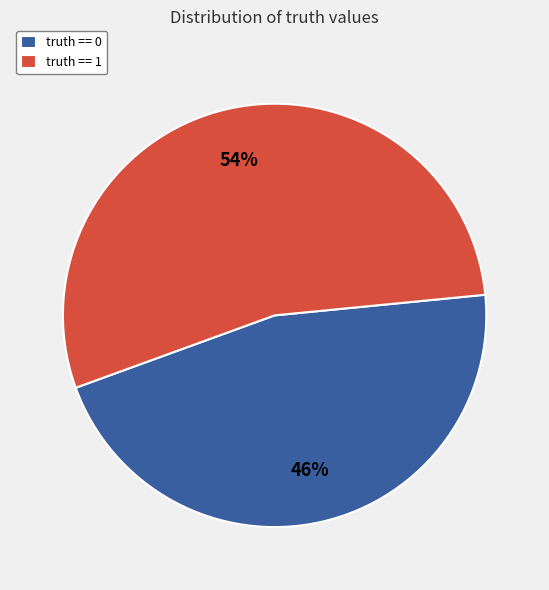

How many slices are in this pie chart?

2